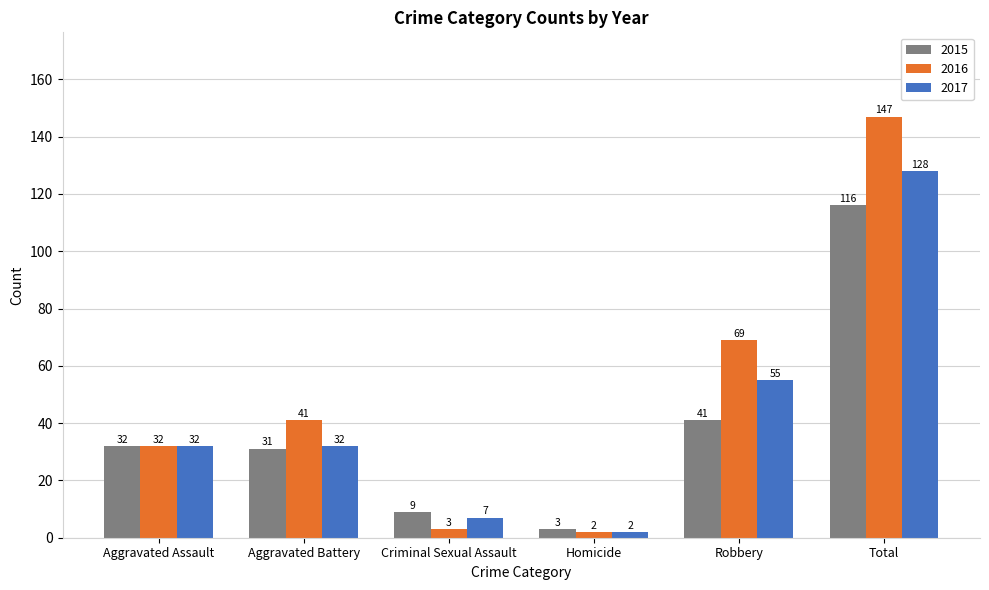

At which category does the chart reach its peak across all series?

Total